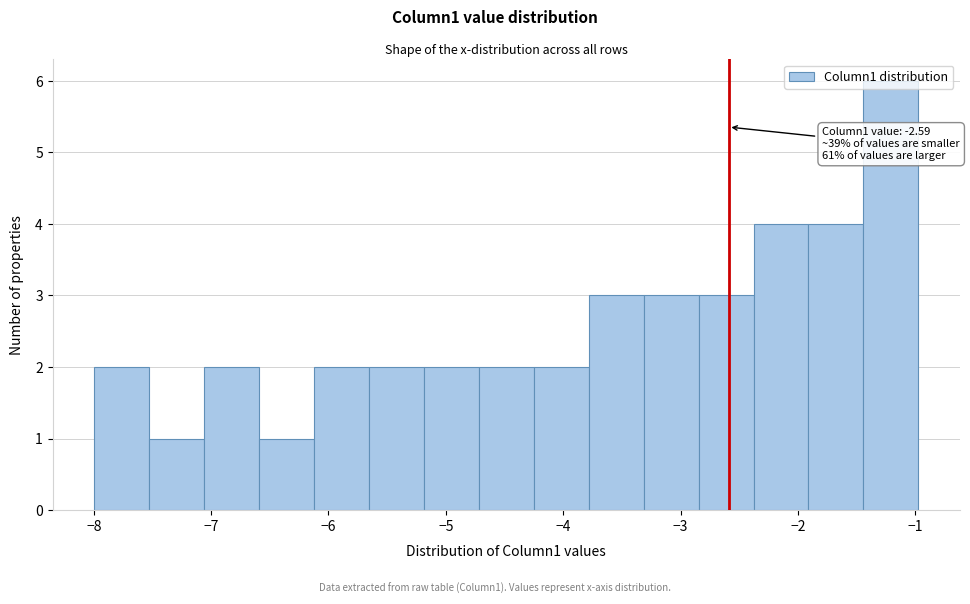

Which range on the x-axis has the tallest bar?

-1.4 to -1.0